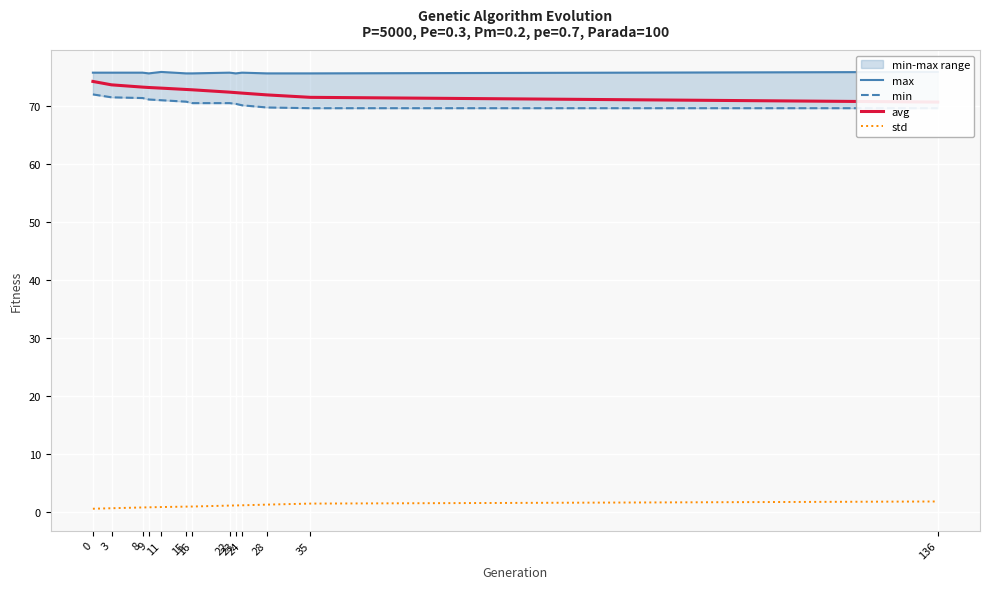

Reading left to right, what are all the values shown in this chart?

max: 0=75.7	3=75.7	8=75.7	9=75.6	11=75.9	15=75.6	16=75.6	22=75.7	23=75.6	24=75.7	28=75.6	35=75.6	136=75.9
min: 0=72.0	3=71.5	8=71.4	9=71.1	11=71.0	15=70.7	16=70.5	22=70.5	23=70.4	24=70.1	28=69.7	35=69.6	136=69.6
avg: 0=74.2	3=73.6	8=73.2	9=73.2	11=73.1	15=72.8	16=72.8	22=72.4	23=72.3	24=72.2	28=71.9	35=71.5	136=70.7
std: 0=0.6	3=0.7	8=0.8	9=0.8	11=0.9	15=0.9	16=1.0	22=1.1	23=1.1	24=1.2	28=1.3	35=1.5	136=1.8